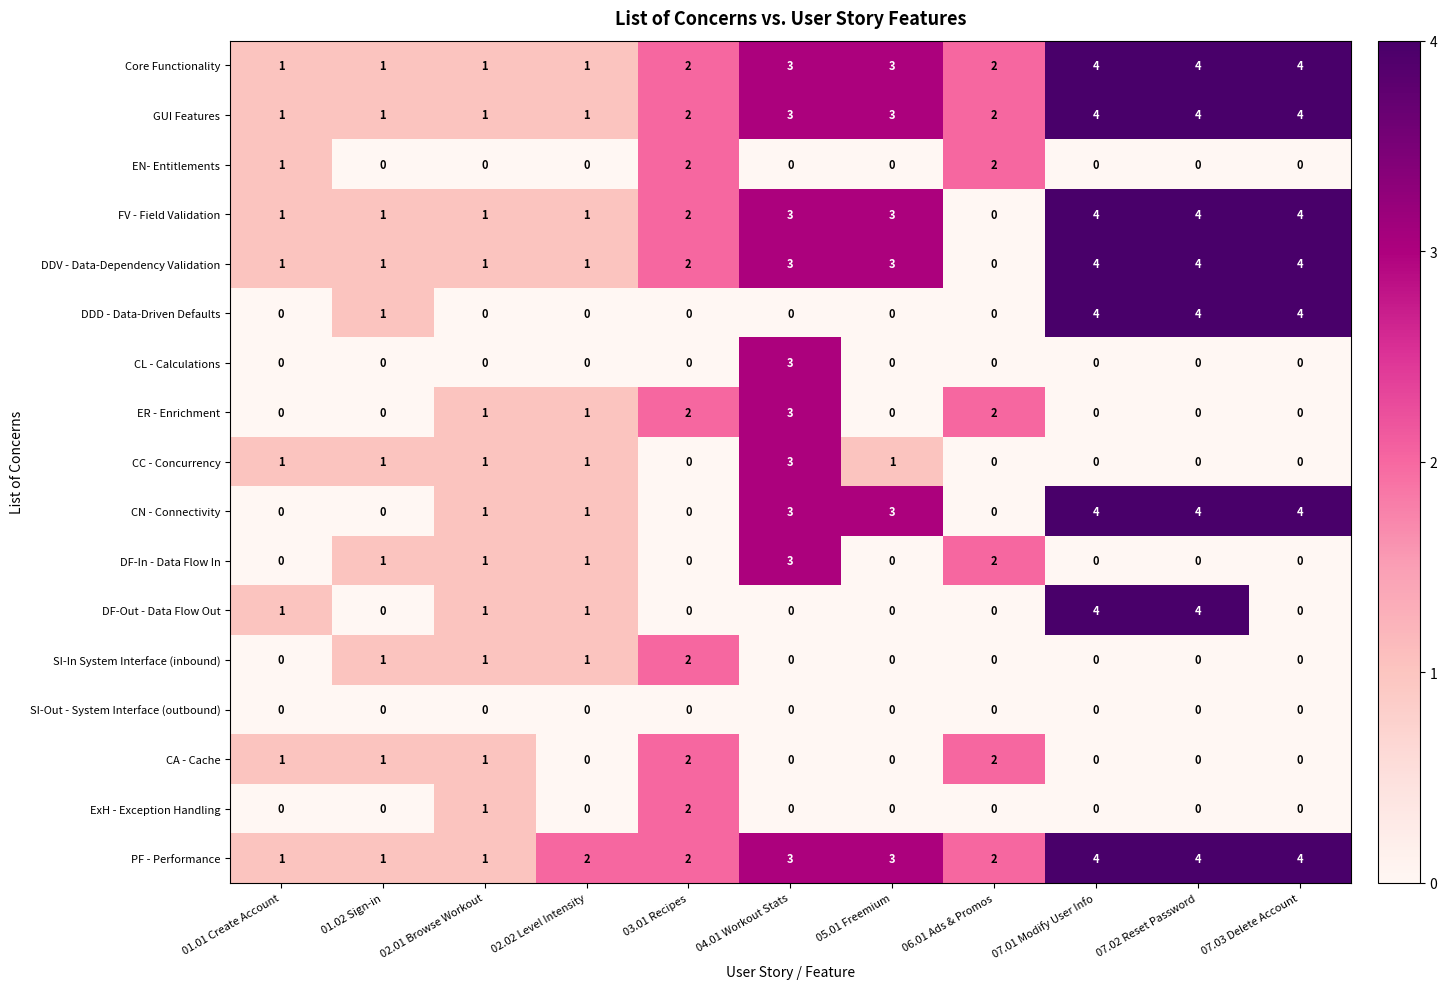

What is the sum of all CA - Cache values?

7